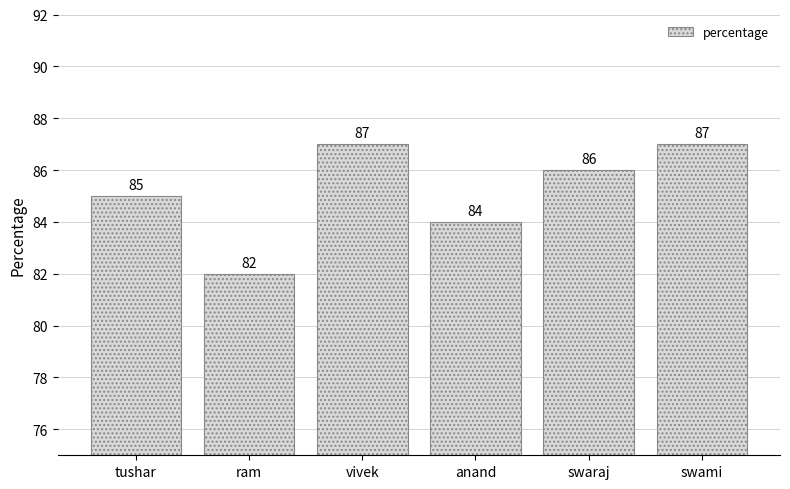

What is the difference between the maximum and second lowest values?

3